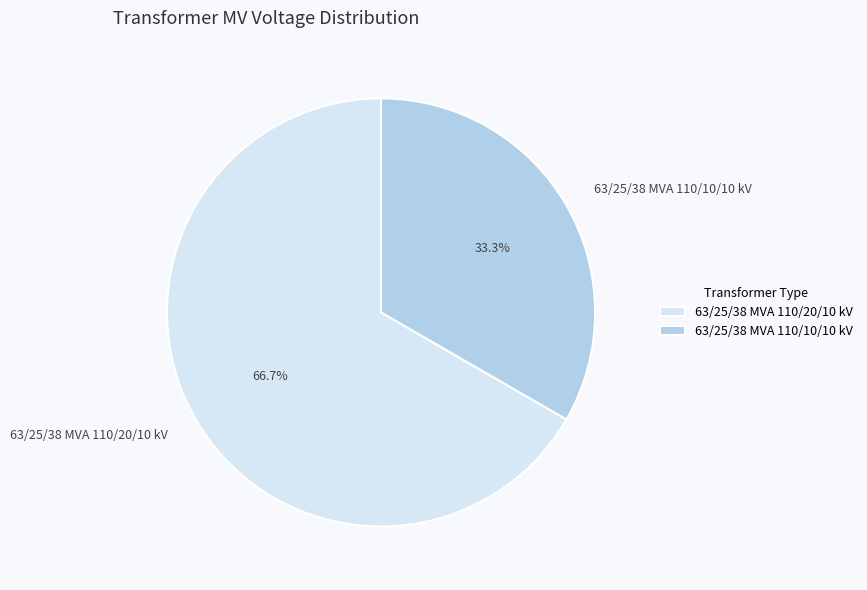

To the nearest percent, what percentage of the pie is 63/25/38 MVA 110/20/10 kV?

67%